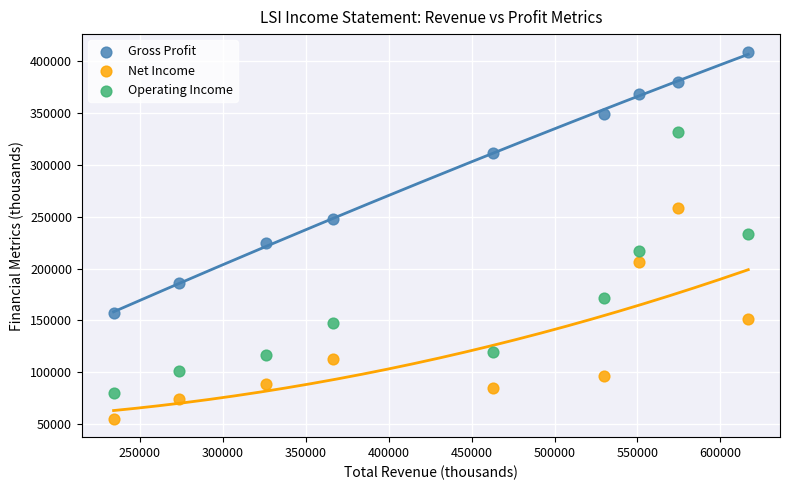

Which series contains the lowest Y value?

Net Income